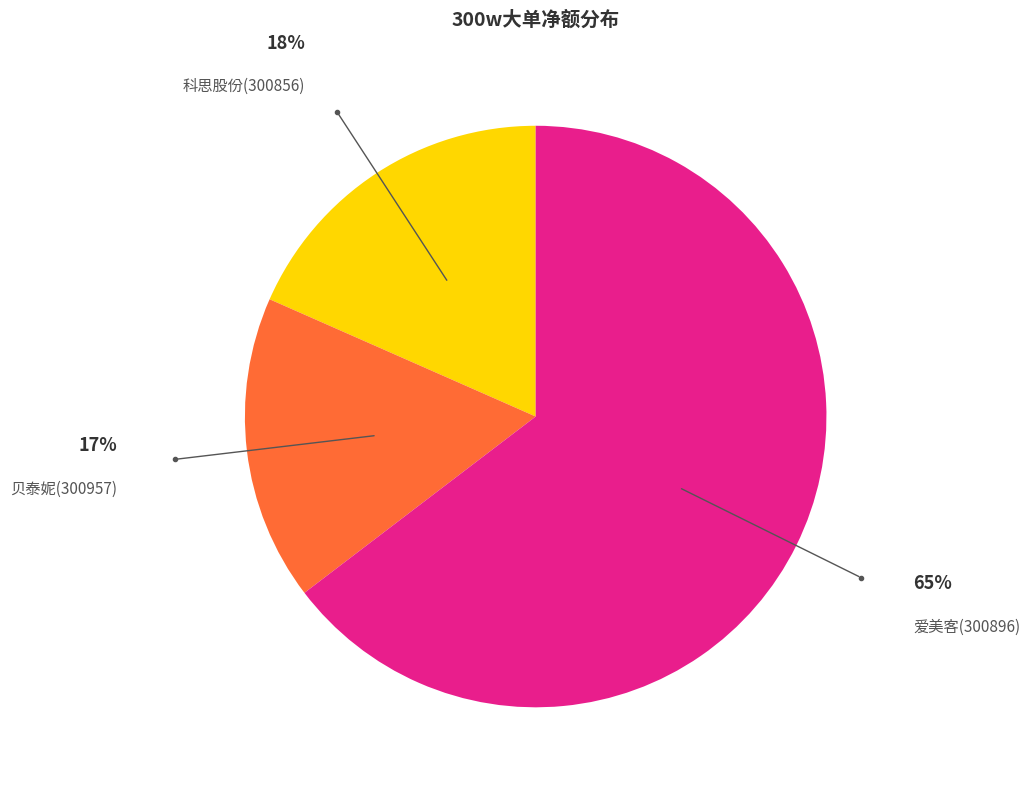

Does any single category account for the majority?

Yes